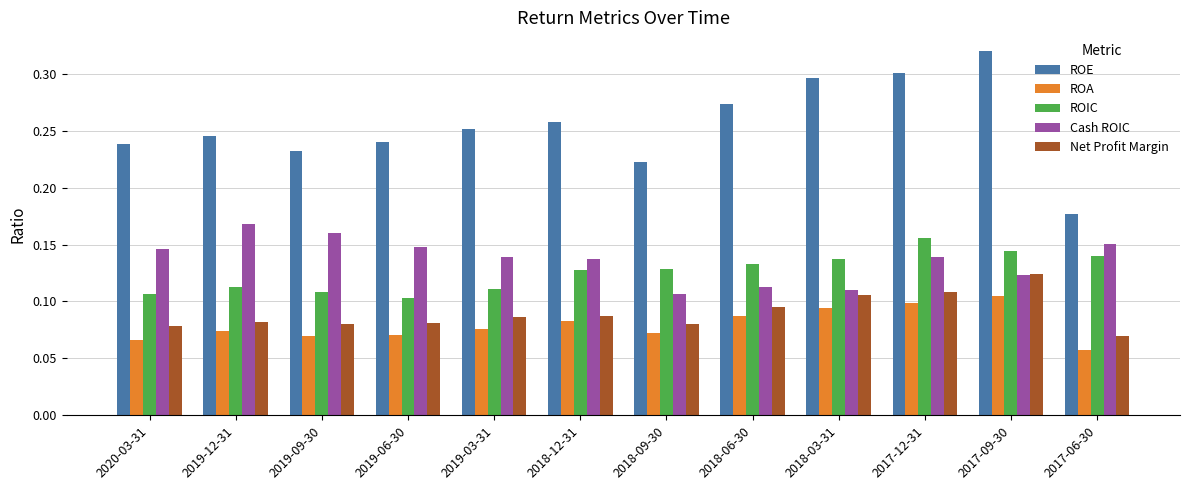

How many bars are there in each group?

5